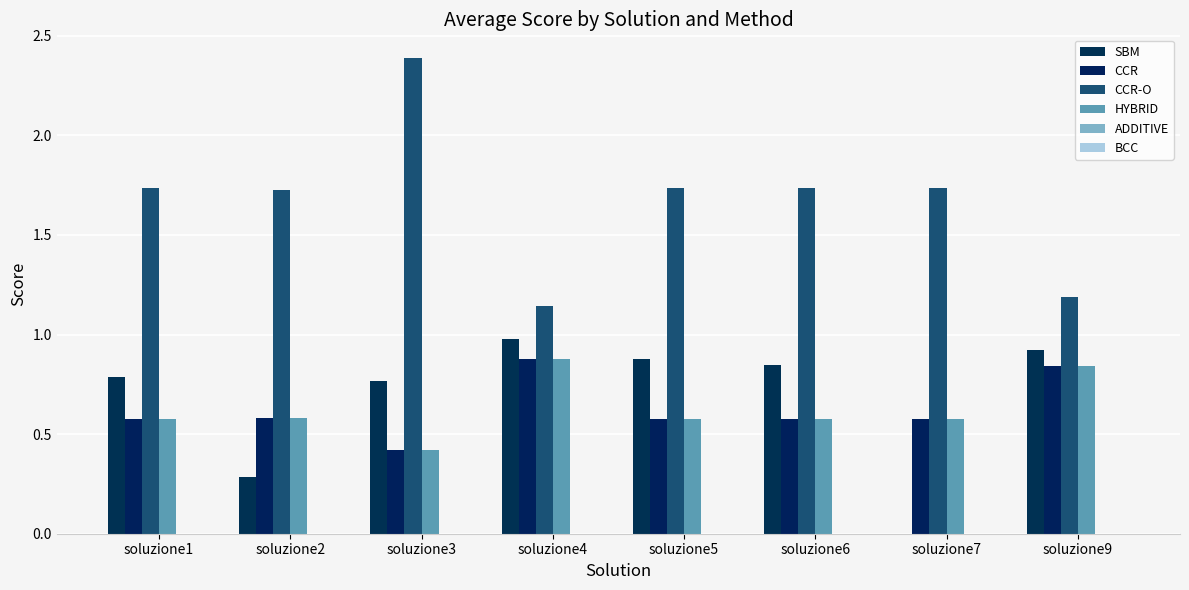

Are the bars grouped side by side (vs. stacked)?

Yes